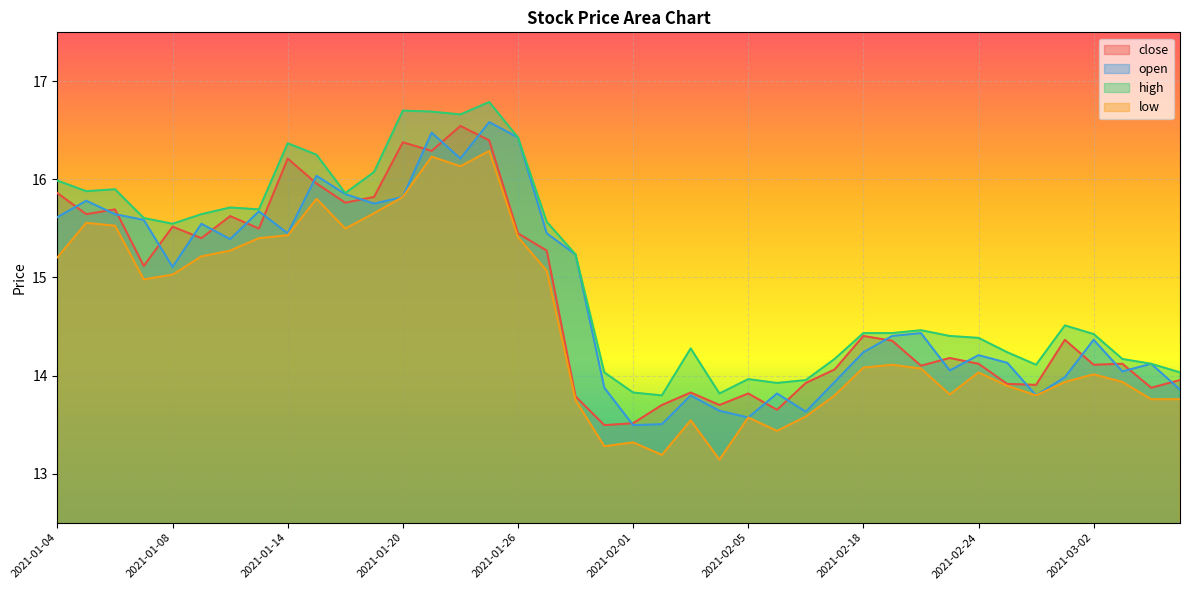

Between 2021-03-03 and 2021-02-09, which is larger?

2021-03-03